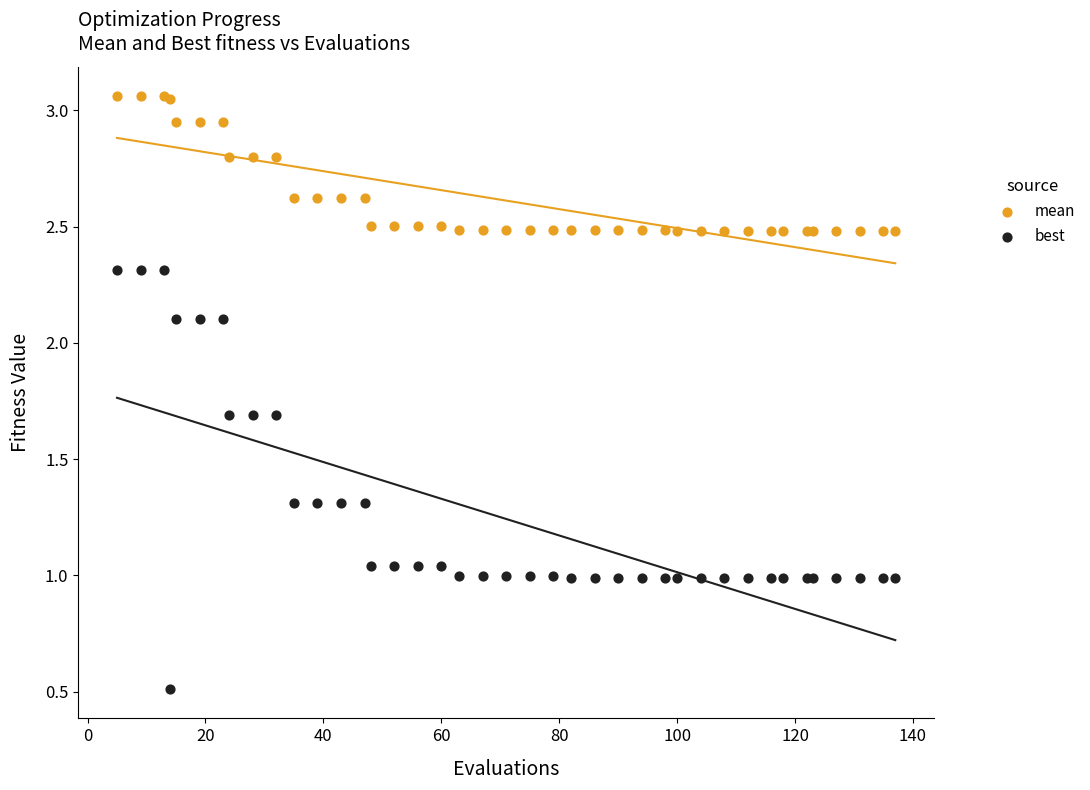

Which series has the widest spread of Y values?

best